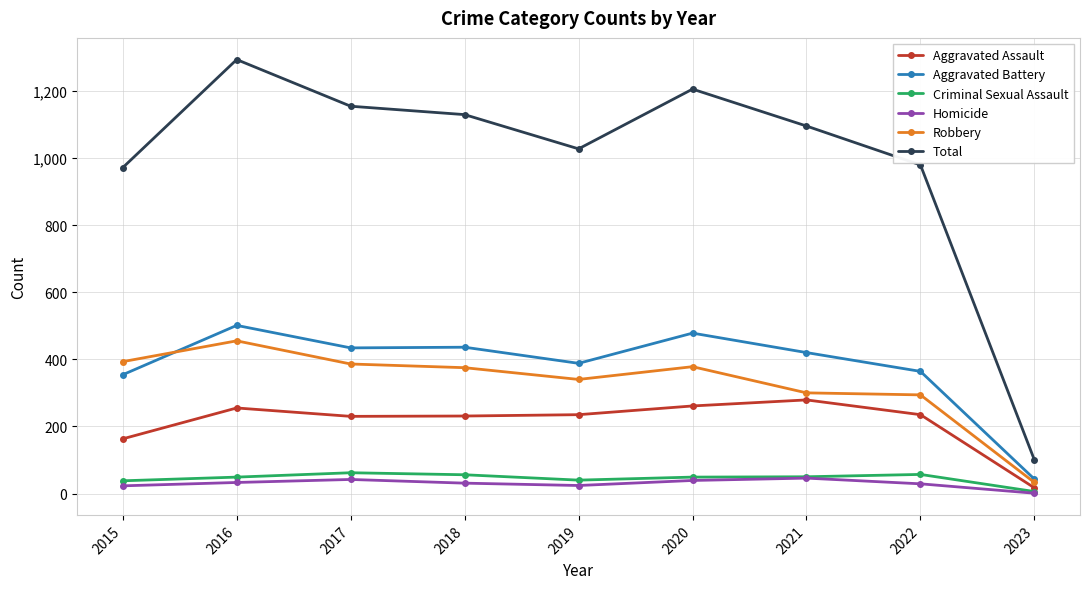

Which series changed the most between 2019 and 2020?

Total